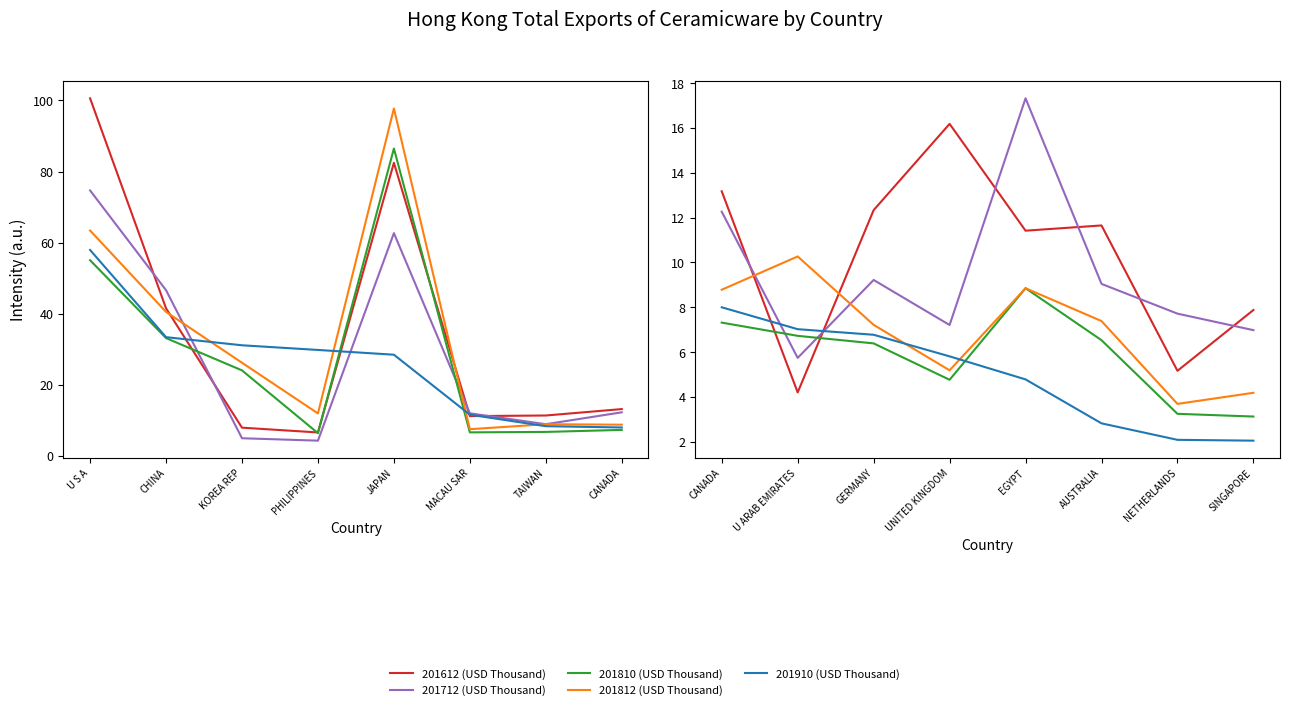

What are all the series names shown in the legend?

201612 (USD Thousand), 201712 (USD Thousand), 201810 (USD Thousand), 201812 (USD Thousand), 201910 (USD Thousand)